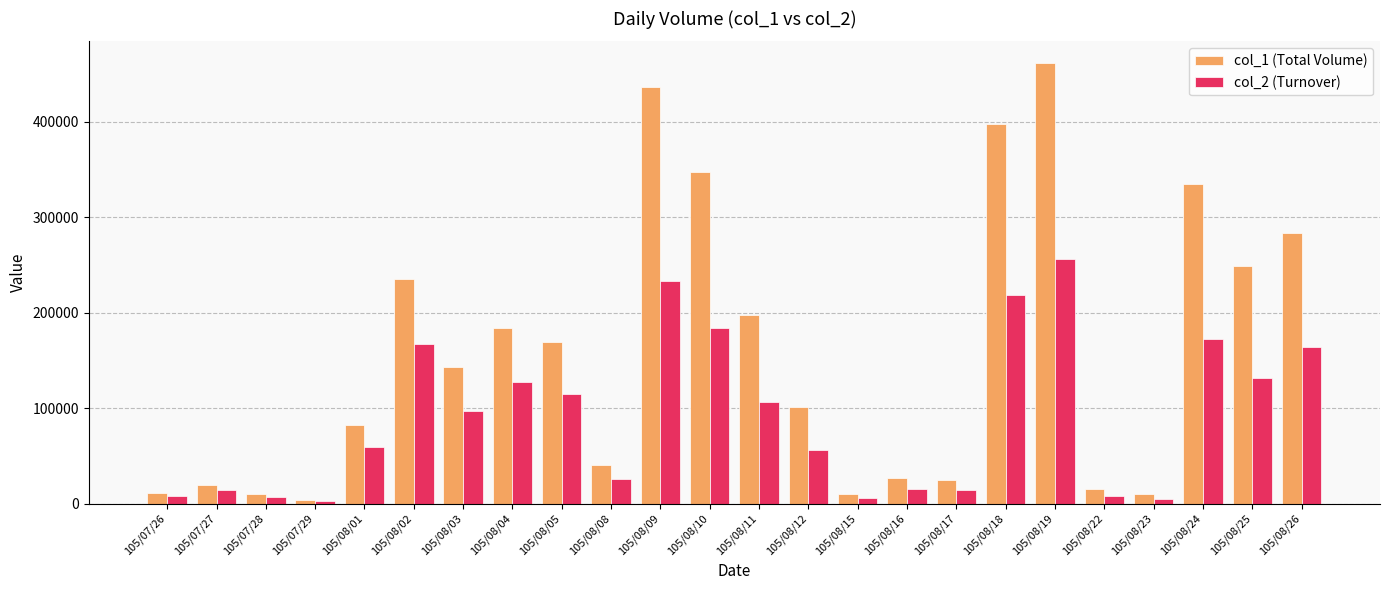

What is the sum of the col_1 (Total Volume) values at 105/08/05 and 105/08/17?

194000